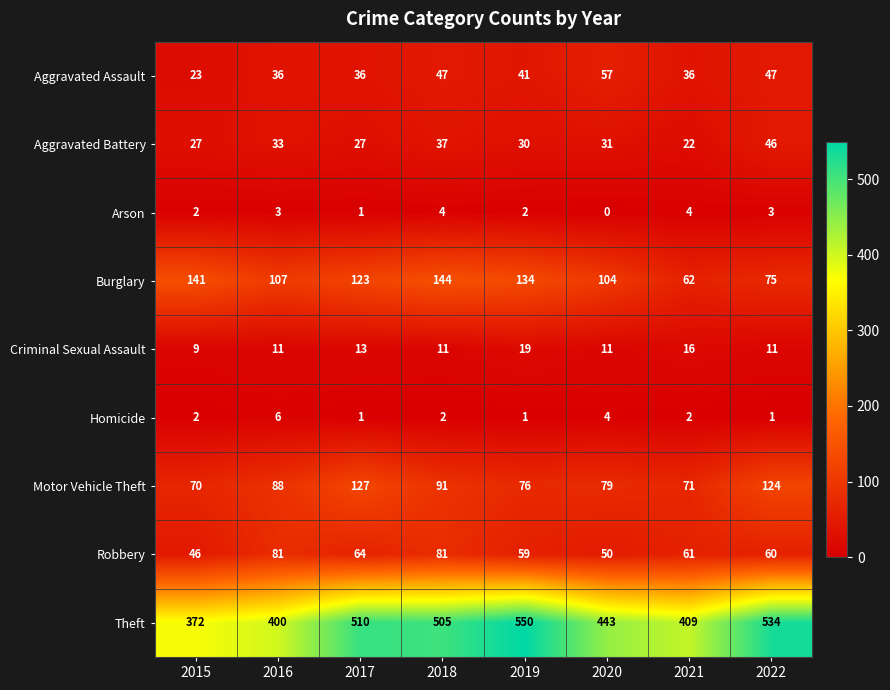

Rank the series by their maximum value, from lowest to highest.

Arson, Homicide, Criminal Sexual Assault, Aggravated Battery, Aggravated Assault, Robbery, Motor Vehicle Theft, Burglary, Theft